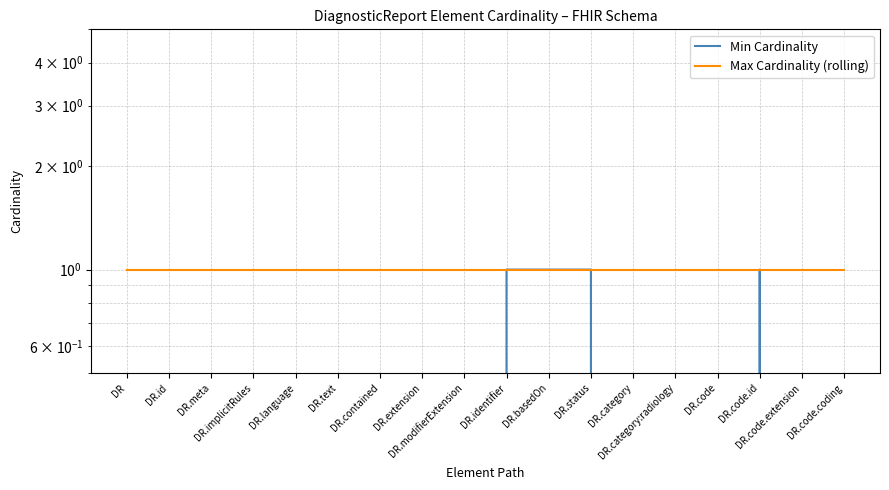

Which has a higher value, DR.basedOn or DR.contained?

DR.basedOn